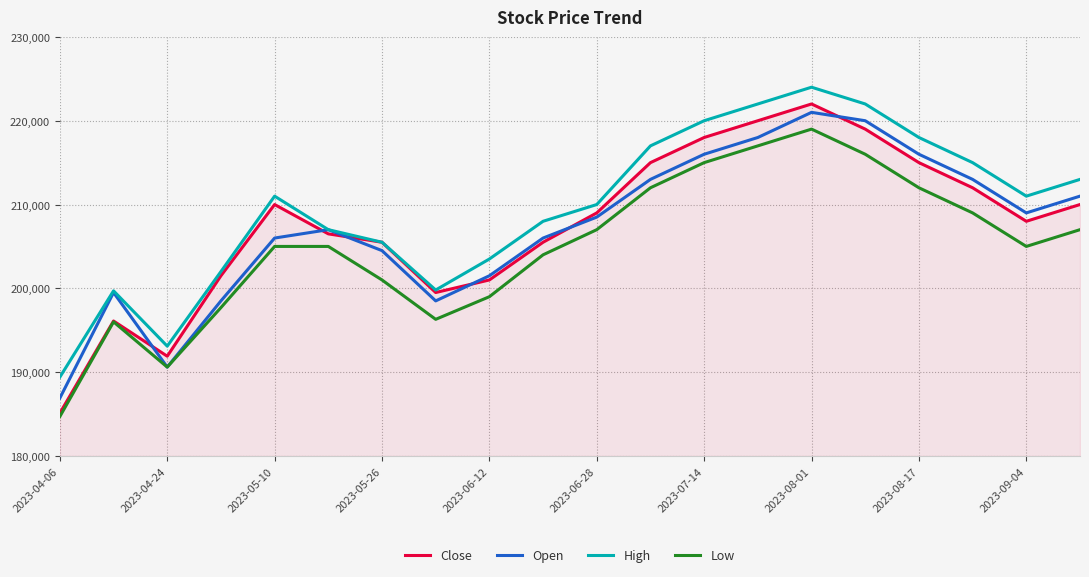

True or false: High and Low intersect in this chart.

False